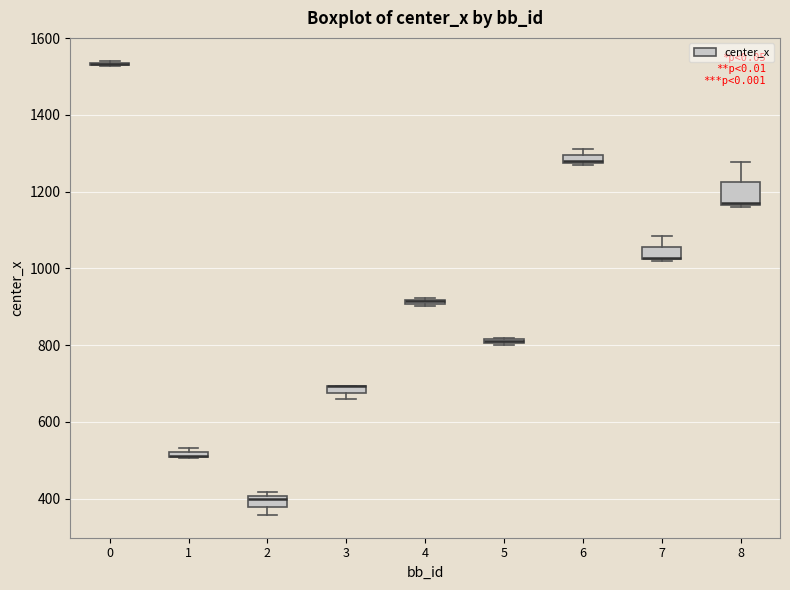

Where is the lower edge of the box at x = 5 on the y-axis? The values are not printed on the chart, so give them approximately, as read against the axis.

800